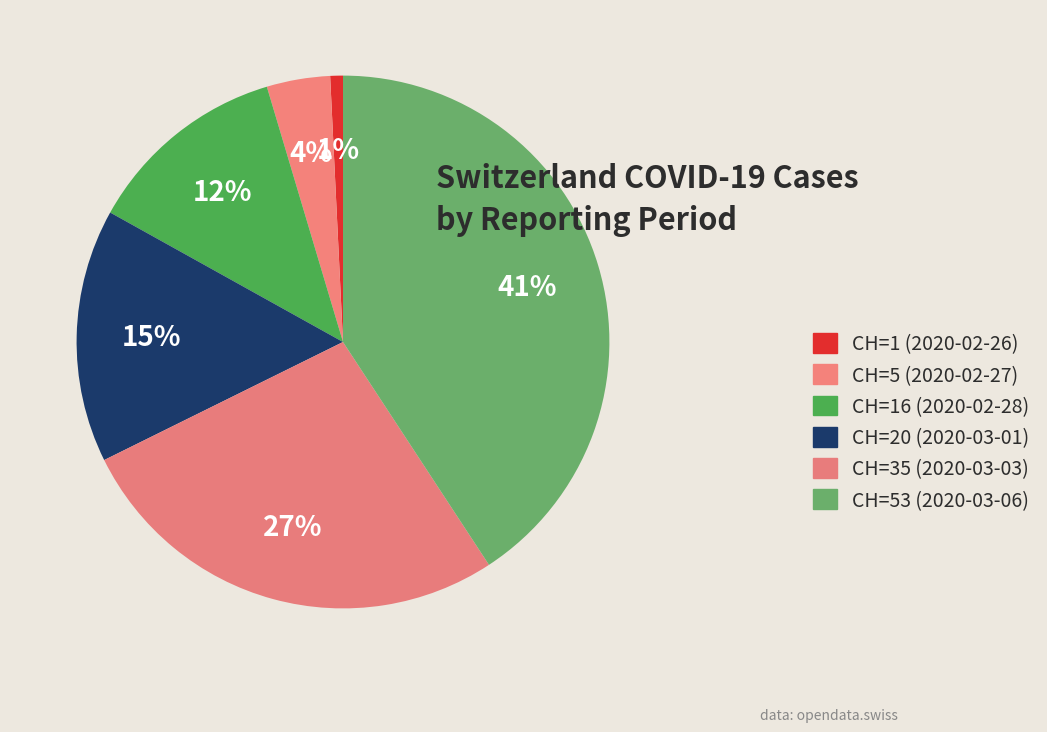

How many slices are in this pie chart?

6